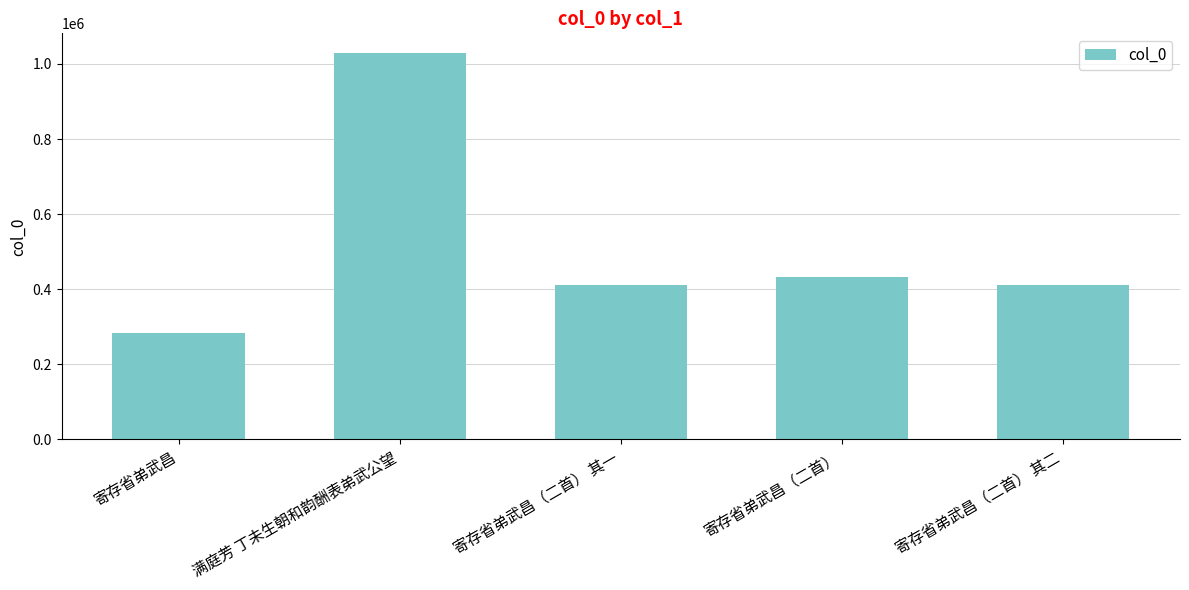

What is the ratio of the value at 寄存省弟武昌 to the value at 寄存省弟武昌（二首） 其二?

0.7